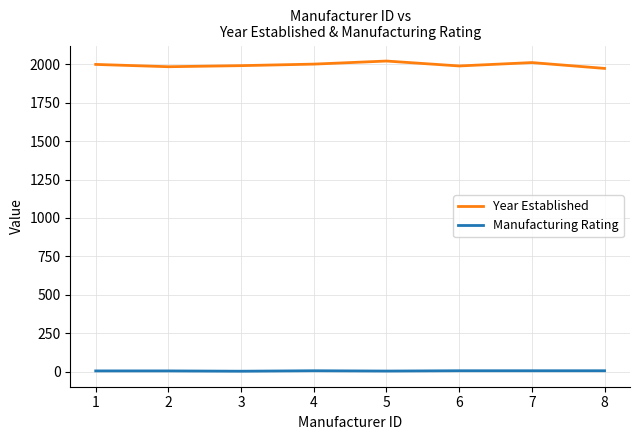

At 2, list the series in order from smallest to largest.

Manufacturing Rating, Year Established